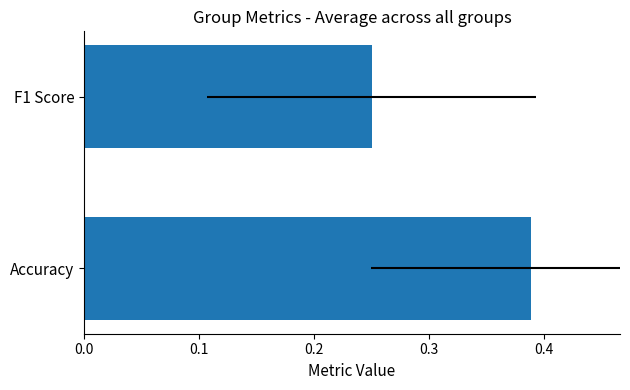

How many bars are there in total?

2